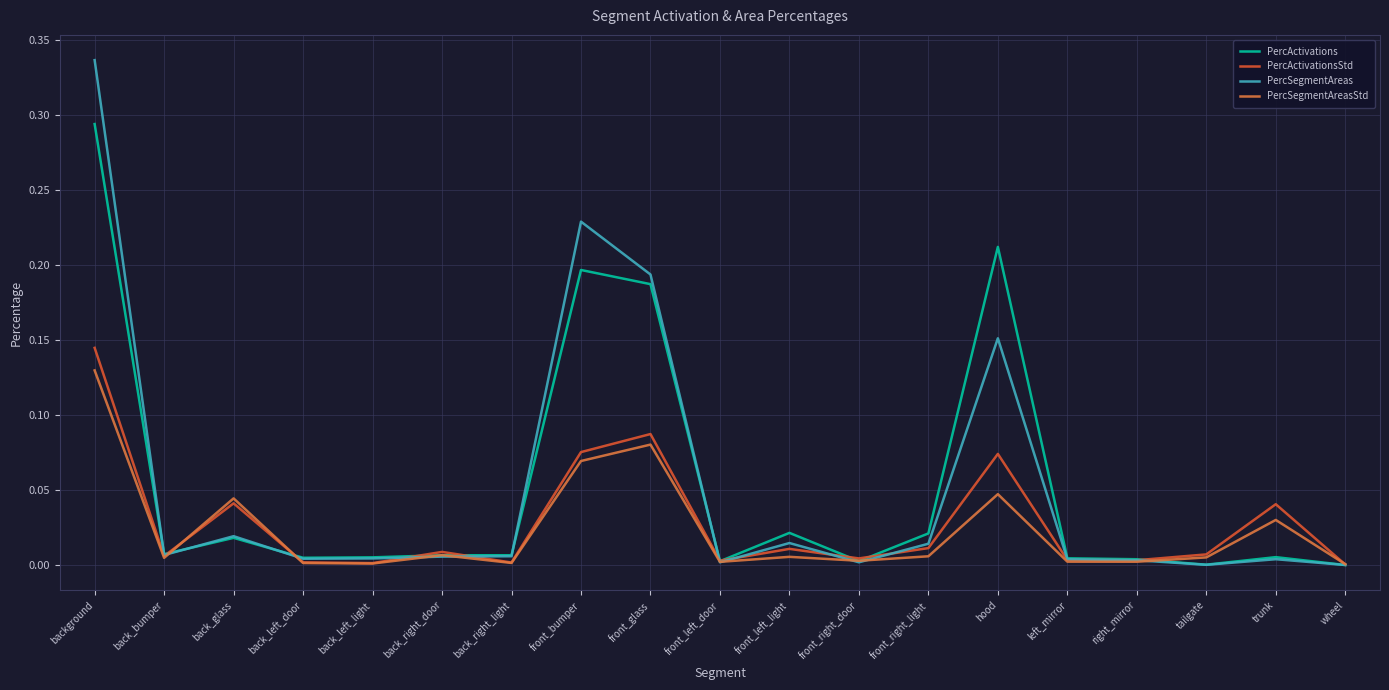

Does the chart display data point markers on the line(s)?

No